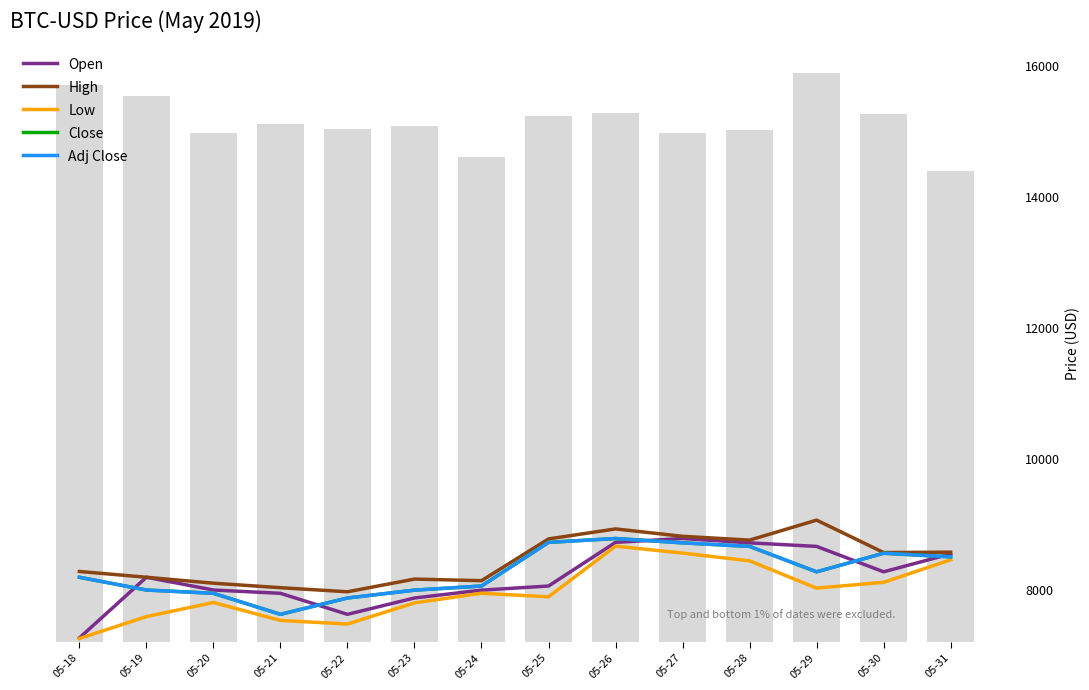

The value of Open at 05-31 is 11148.2. True or false?

False